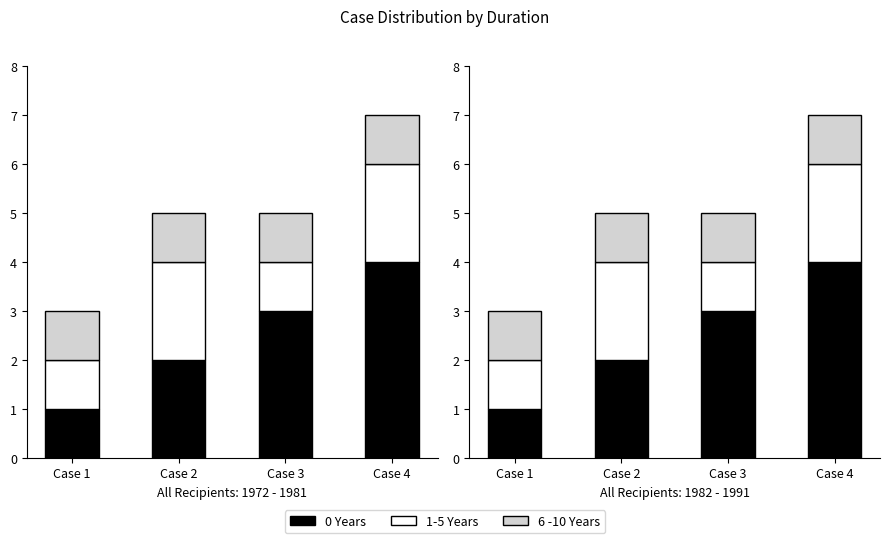

Between Case 1 and Case 2, which is larger?

Case 2